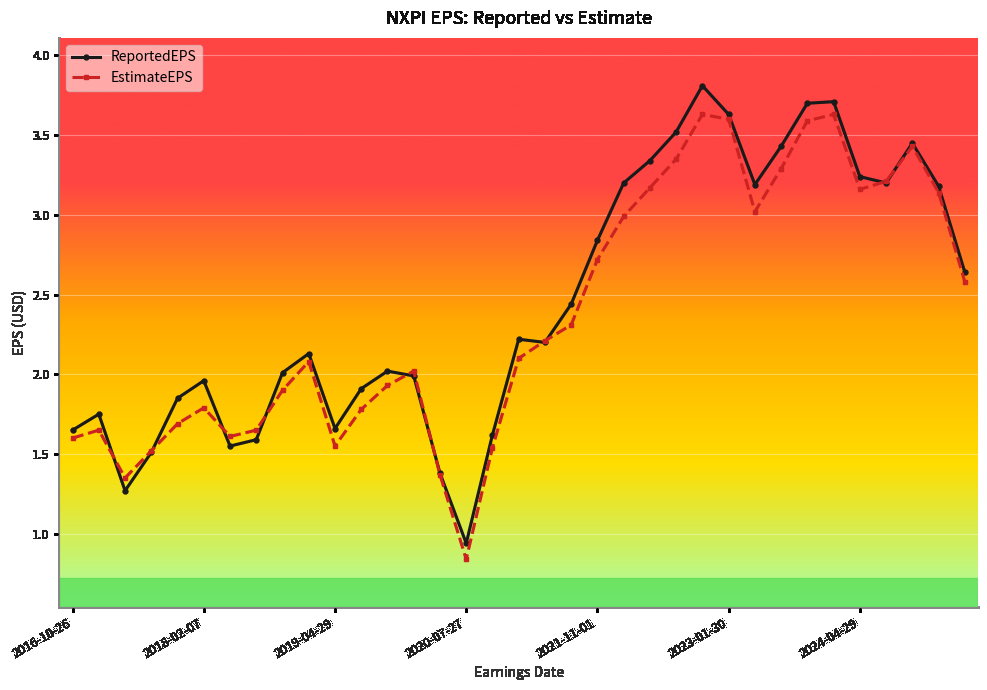

What is the highest value of the ReportedEPS series?

3.8